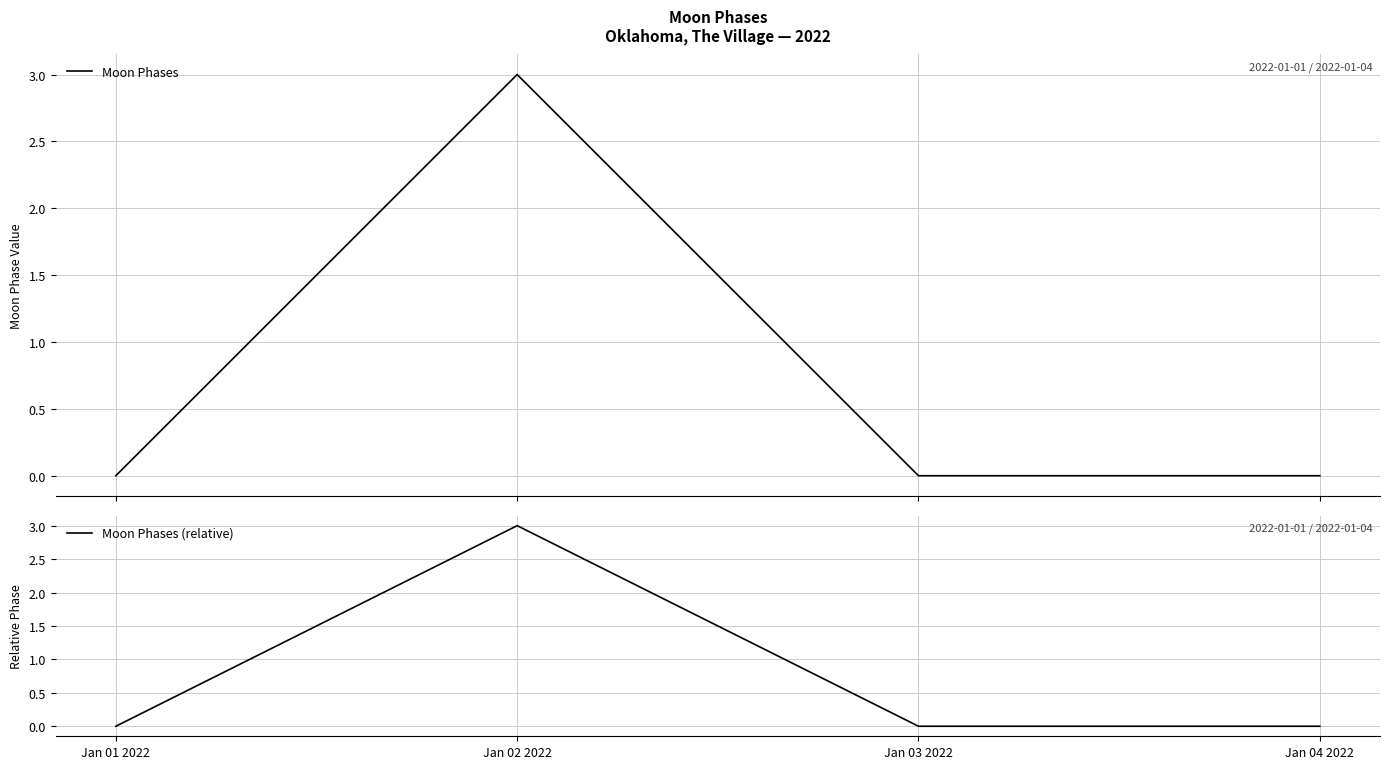

What position from the left is Jan 02 2022?

2